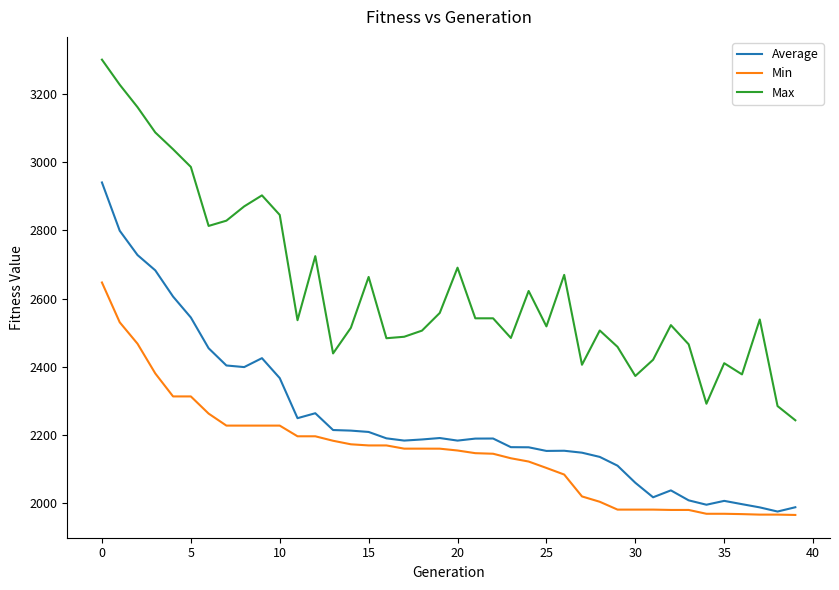

What is the maximum value shown in the chart?

3301.4